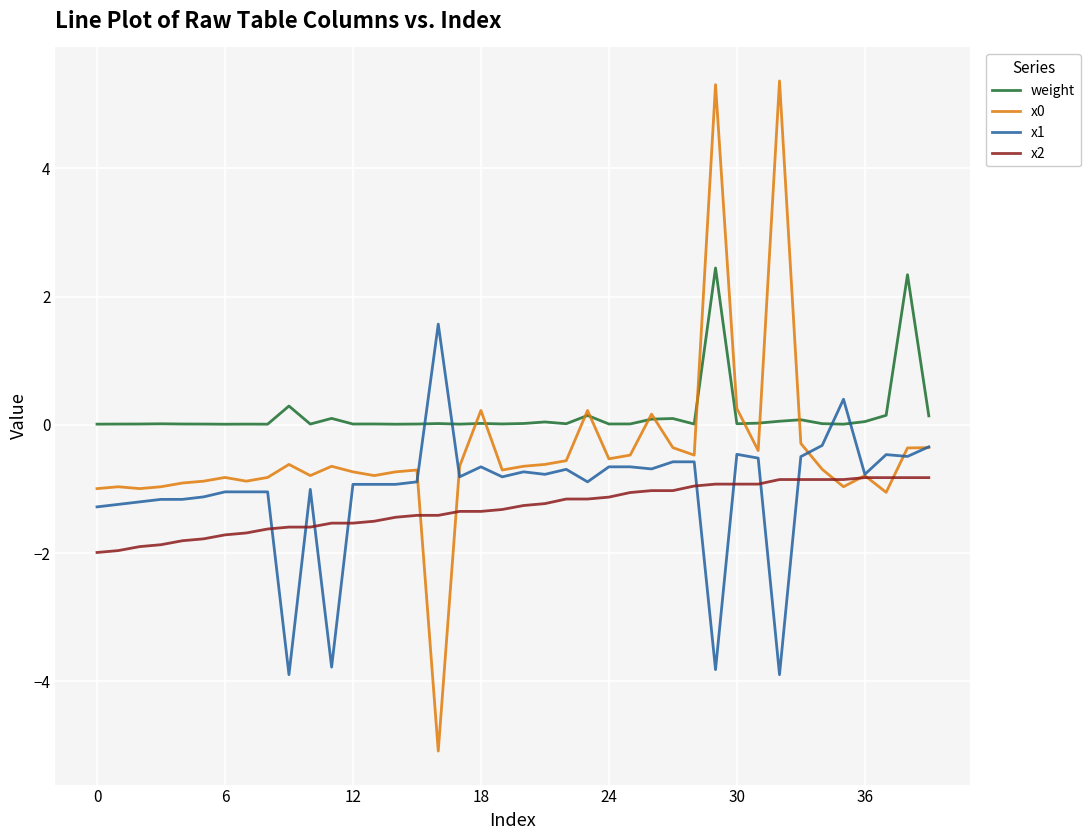

Which series has the largest total across all categories?

weight